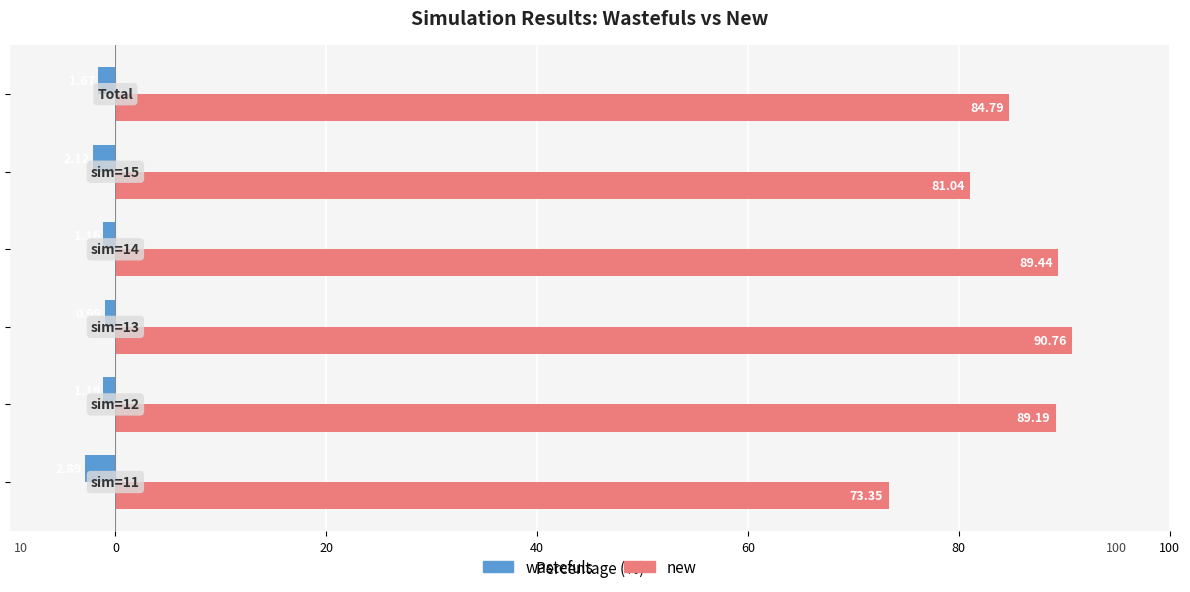

What is the average value of the wastefuls series?

-1.7